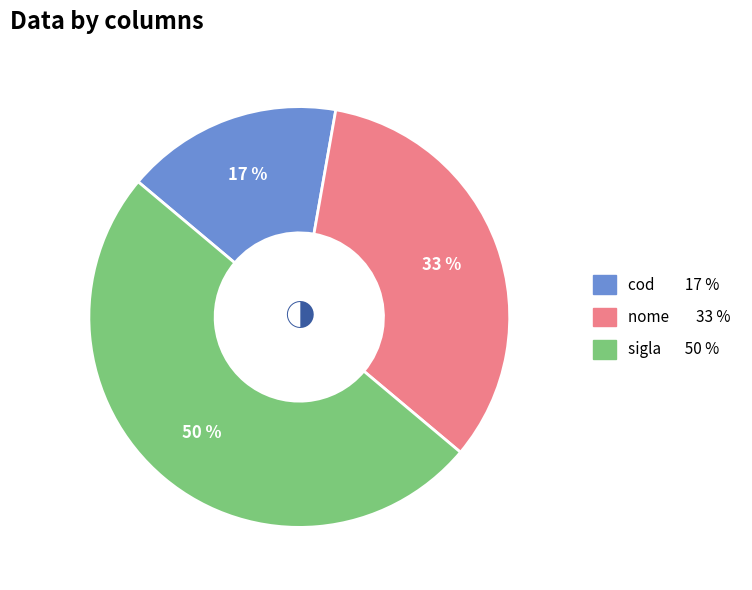

Does nome represent more than half of the total?

No